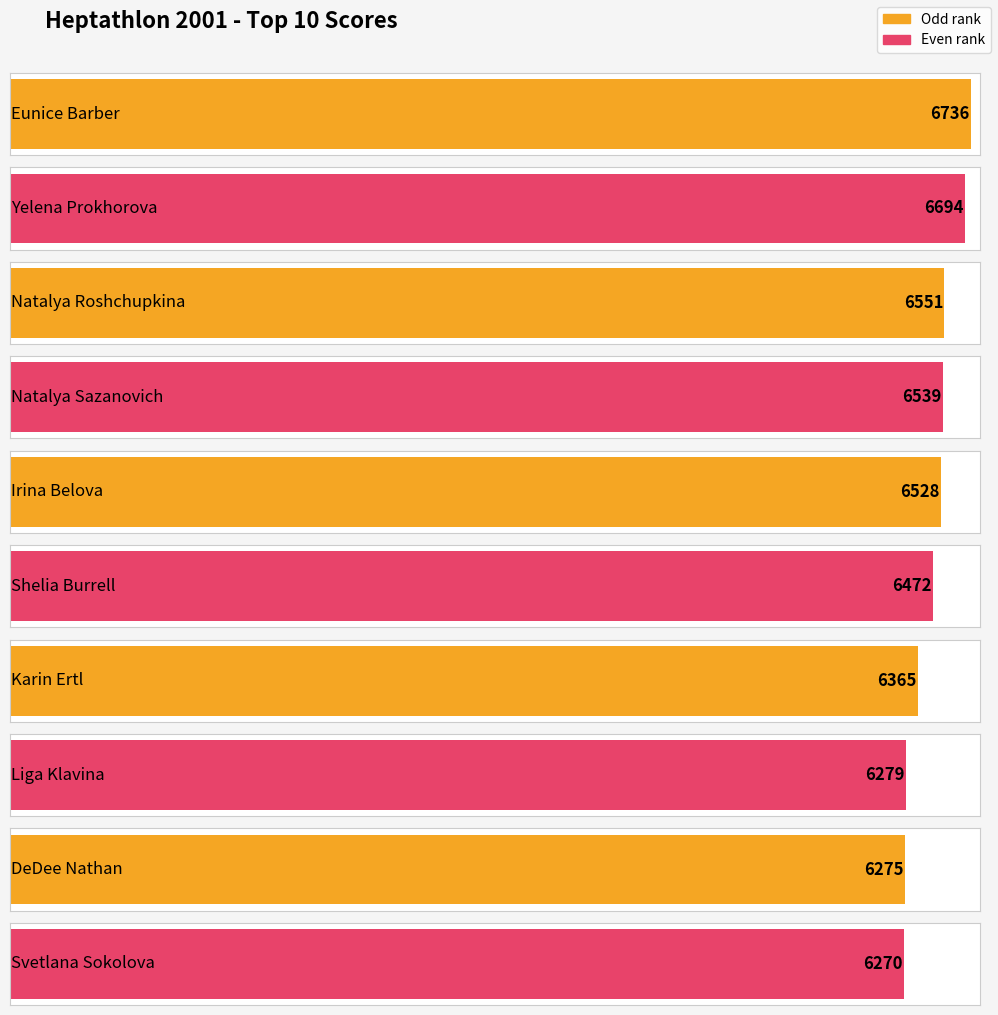

What is the change in value from Natalya Roshchupkina to Liga Klavina?

-272